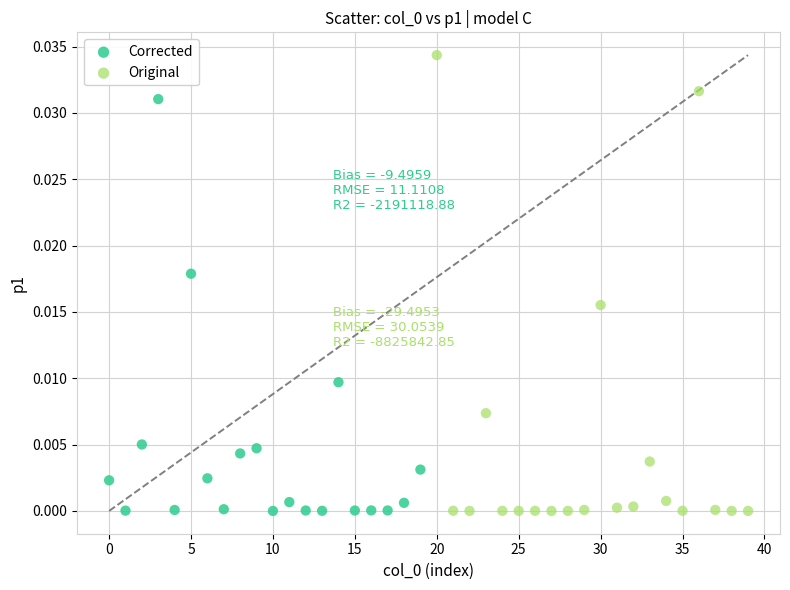

Which series has the largest Y range (max minus min)?

Original